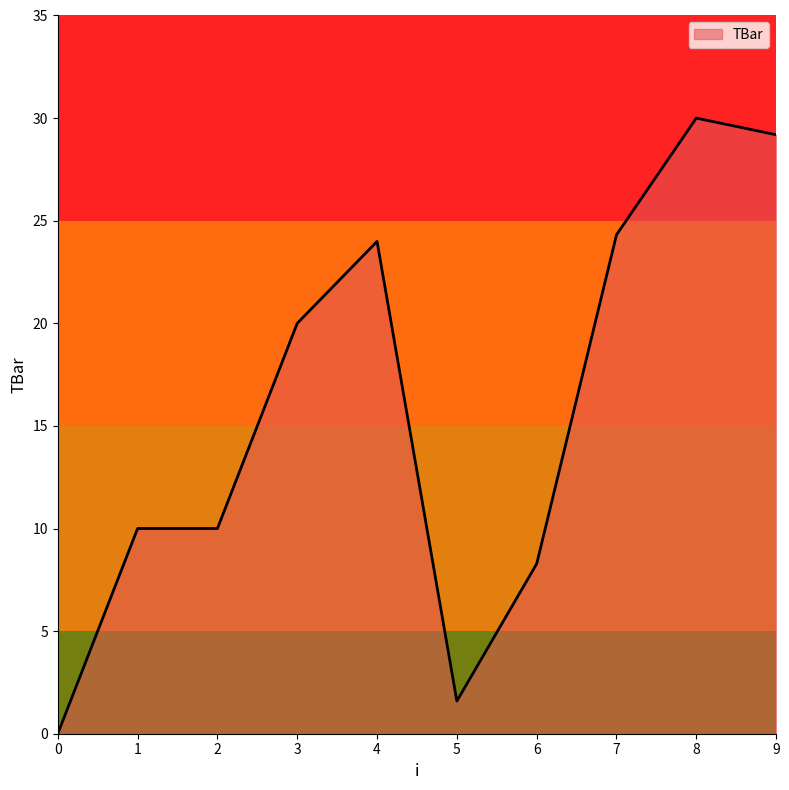

At which category does the chart reach its peak across all series?

8